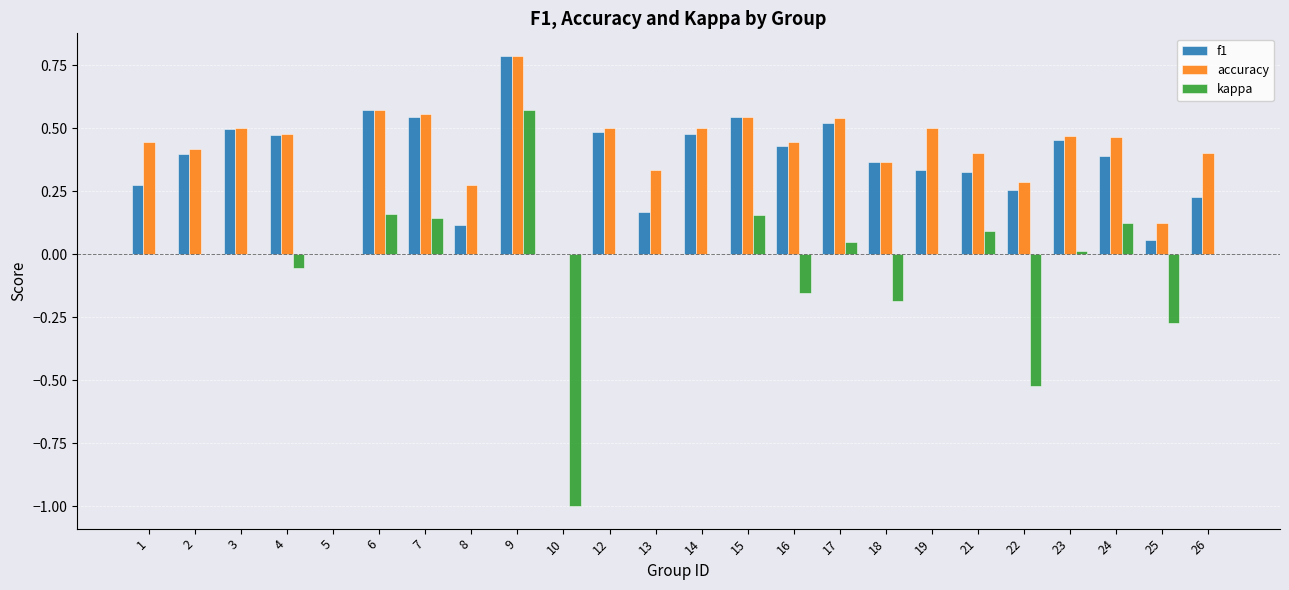

What is the sum of all accuracy values?

9.9